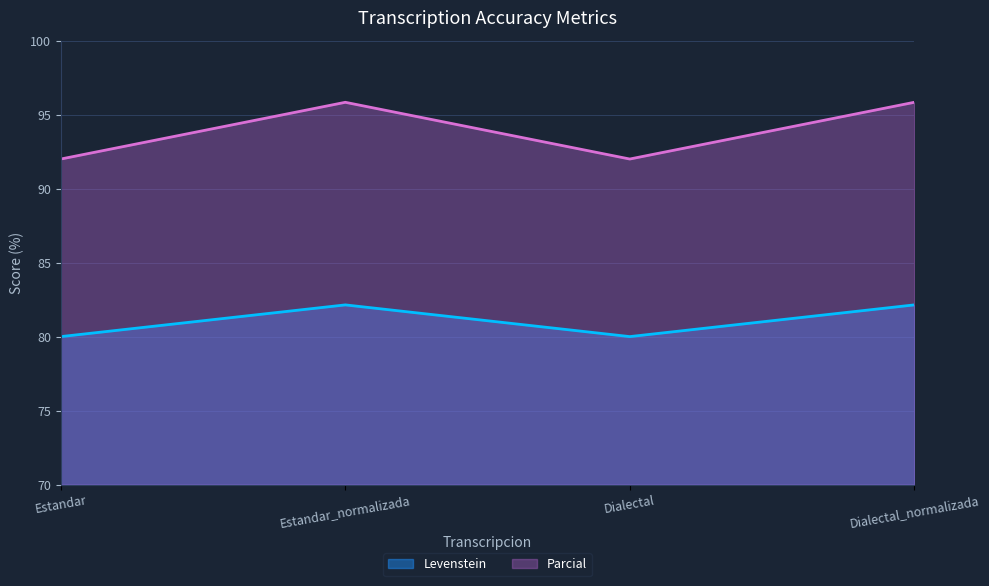

Reading left to right, what are all the values shown in this chart?

Levenstein: Estandar=80.0	Estandar_normalizada=82.1	Dialectal=80.0	Dialectal_normalizada=82.1
Parcial: Estandar=92.0	Estandar_normalizada=95.8	Dialectal=92.0	Dialectal_normalizada=95.8